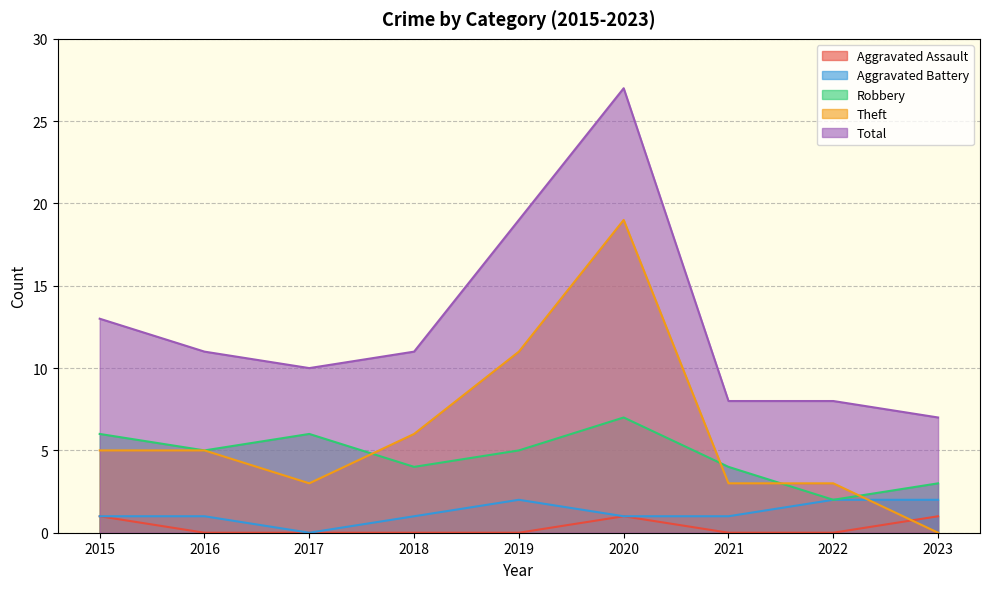

True or false: Total and Aggravated Assault cross at least once.

False